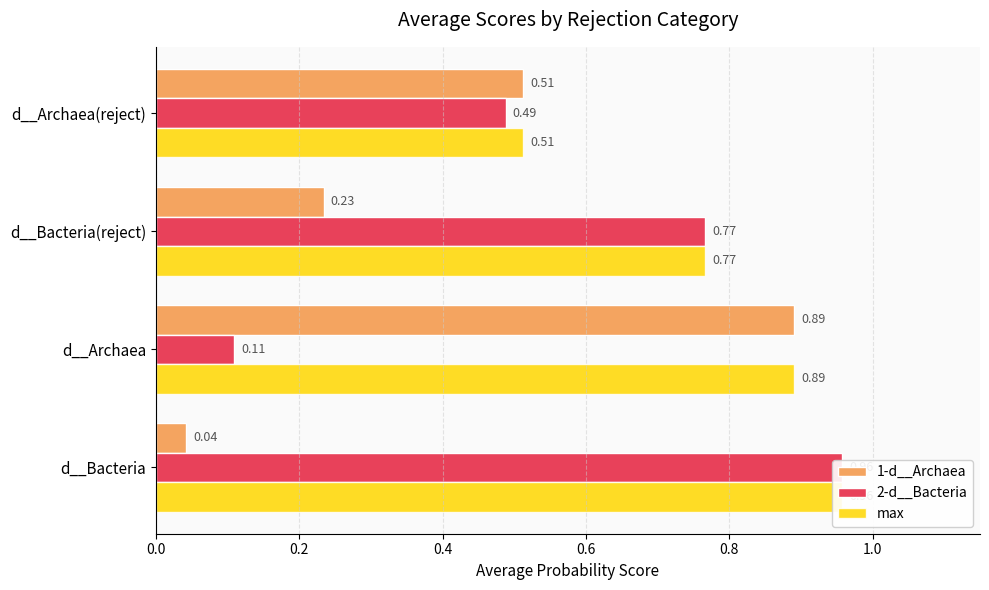

How many categories are shown in the chart?

4